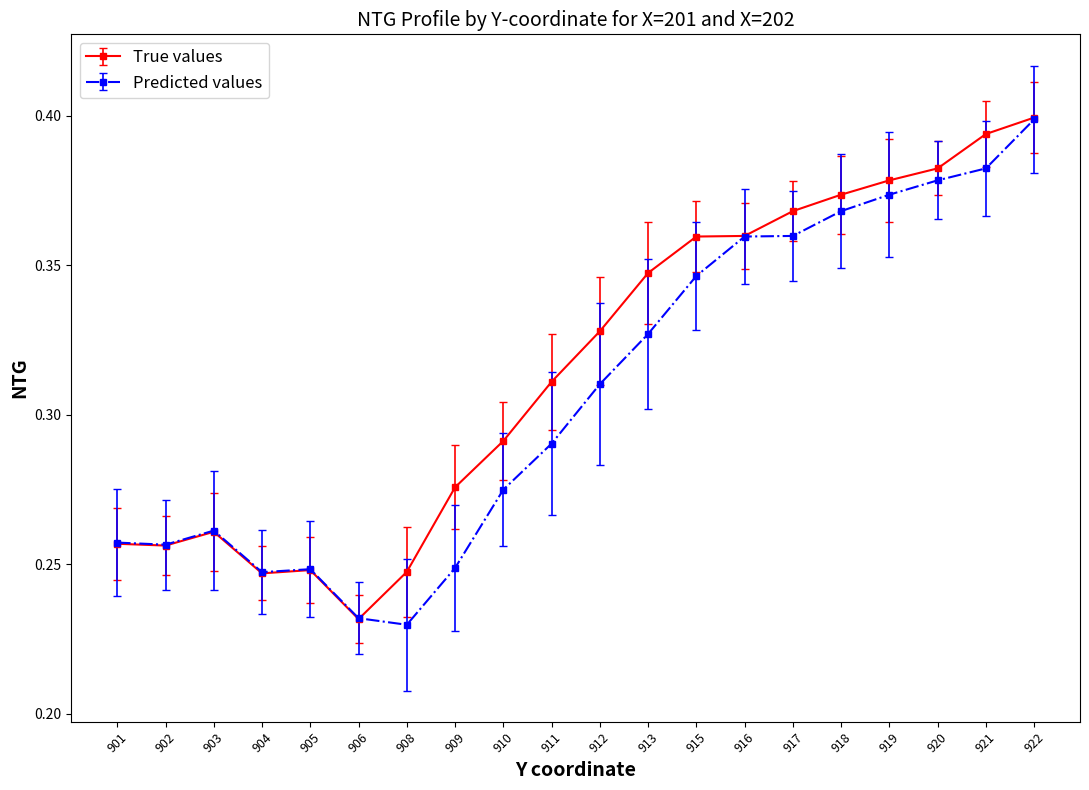

At which label does Predicted values reach its peak?

922